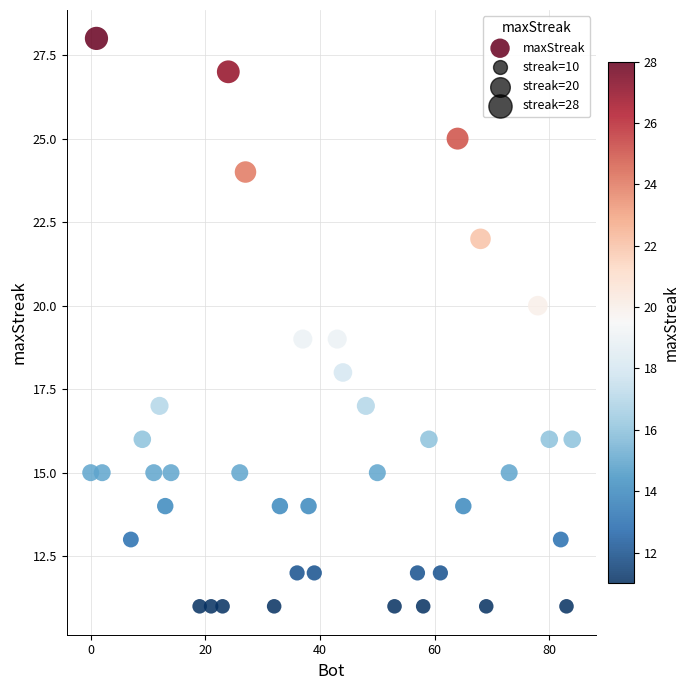

What is the range of X values (max minus min)?

84